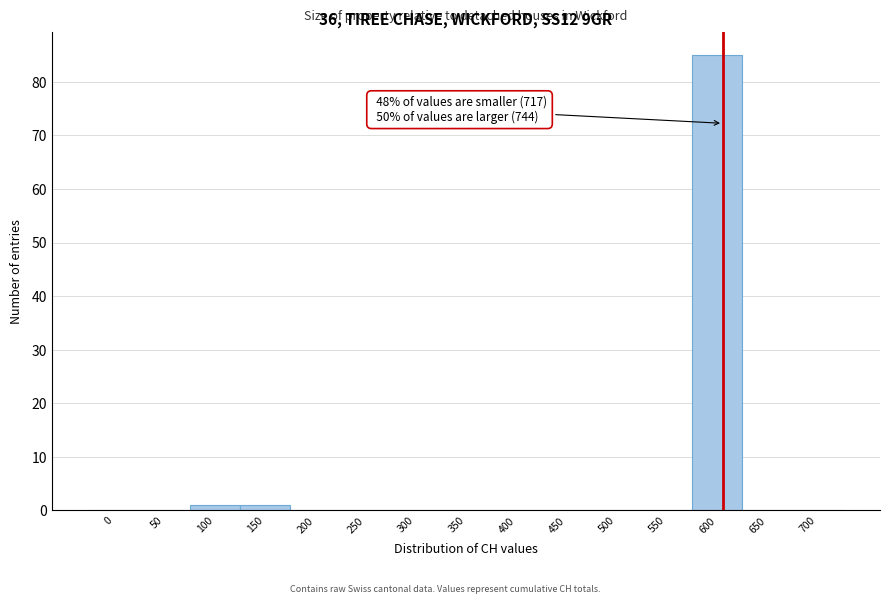

Reading left to right, transcribe all the data shown in this chart.

0=0	50=0	100=1	150=1	200=0	250=0	300=0	350=0	400=0	450=0	500=0	550=0	600=85	650=0	700=0